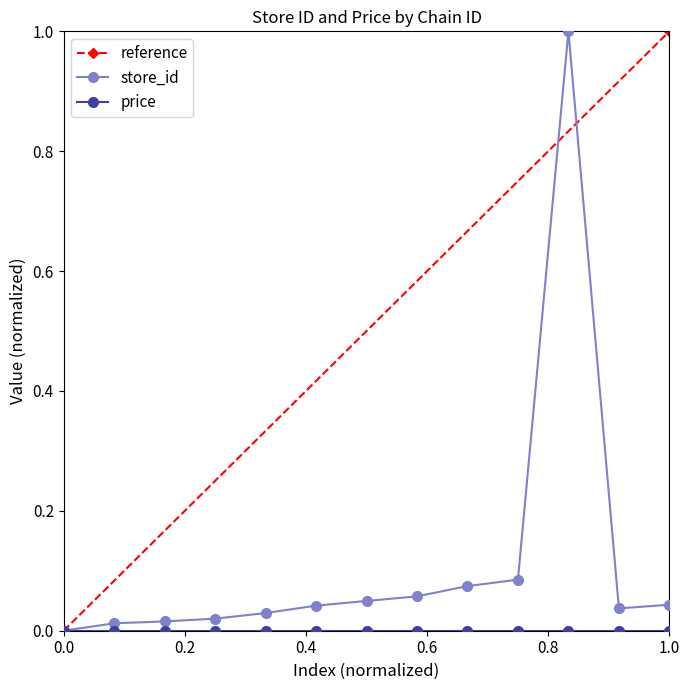

What is the maximum value shown in the chart?

1.0